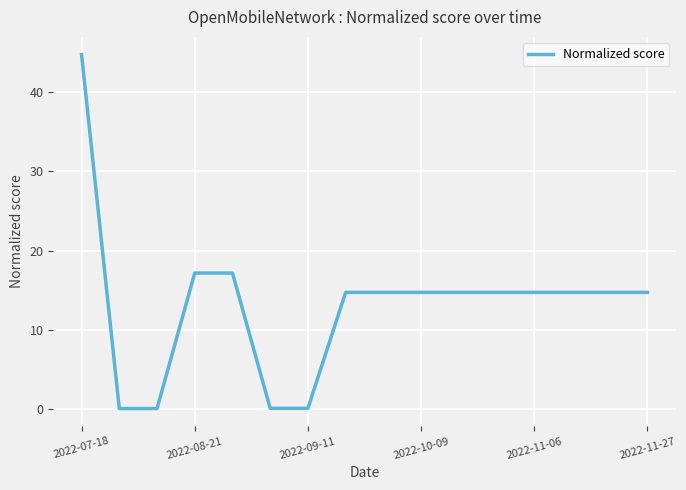

How many lines are shown in the chart?

1